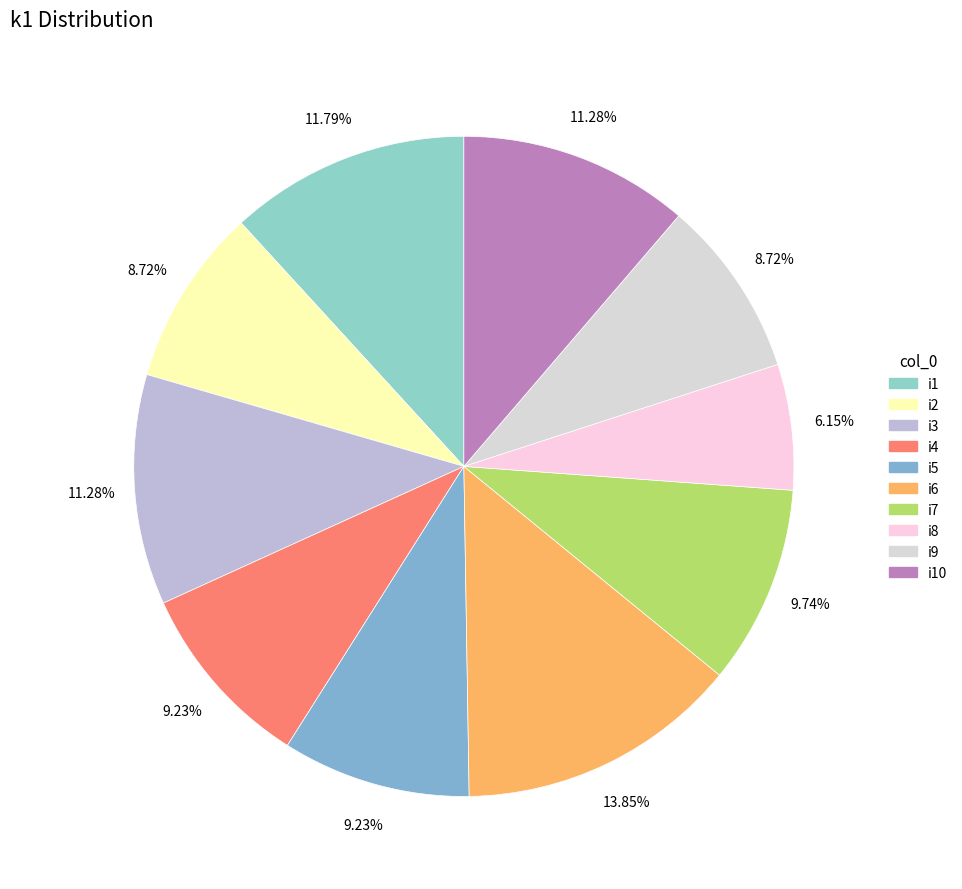

Count the number of slices in the pie.

10